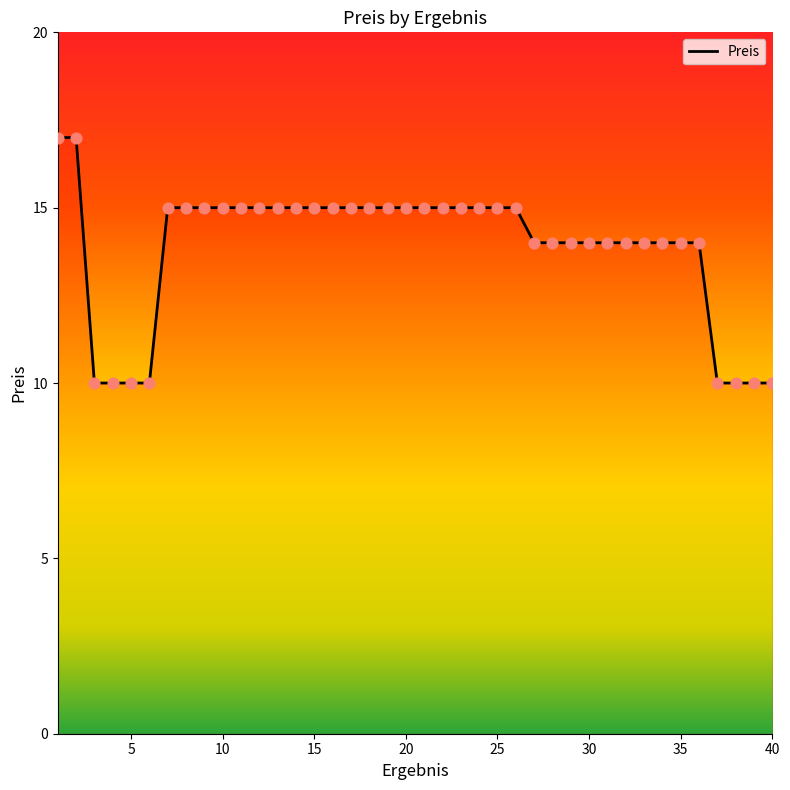

What is the minimum value shown in the chart?

10